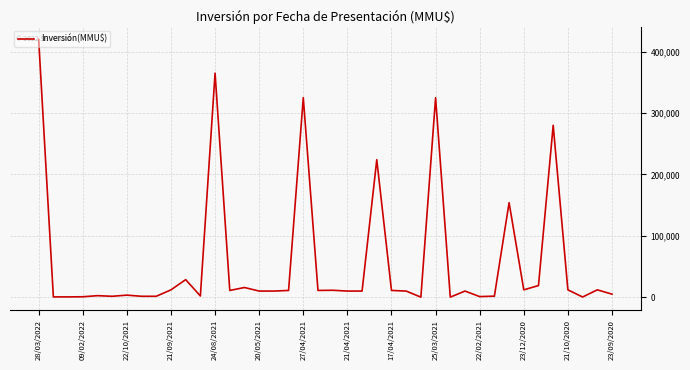

What is the maximum value shown in the chart?

420000